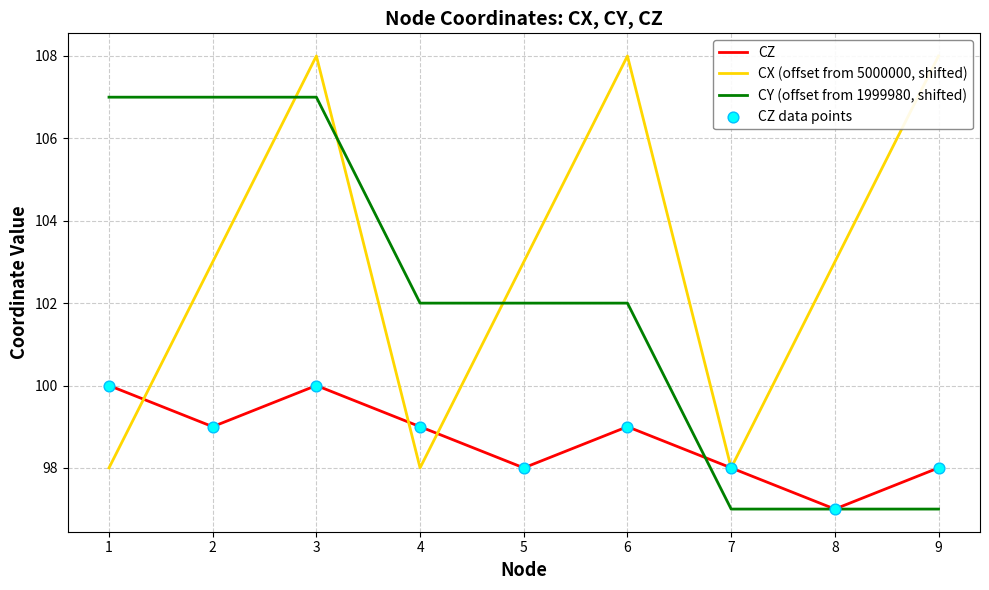

What are all the series names shown in the legend?

CZ, CX (offset from 5000000, shifted), CY (offset from 1999980, shifted), CZ data points